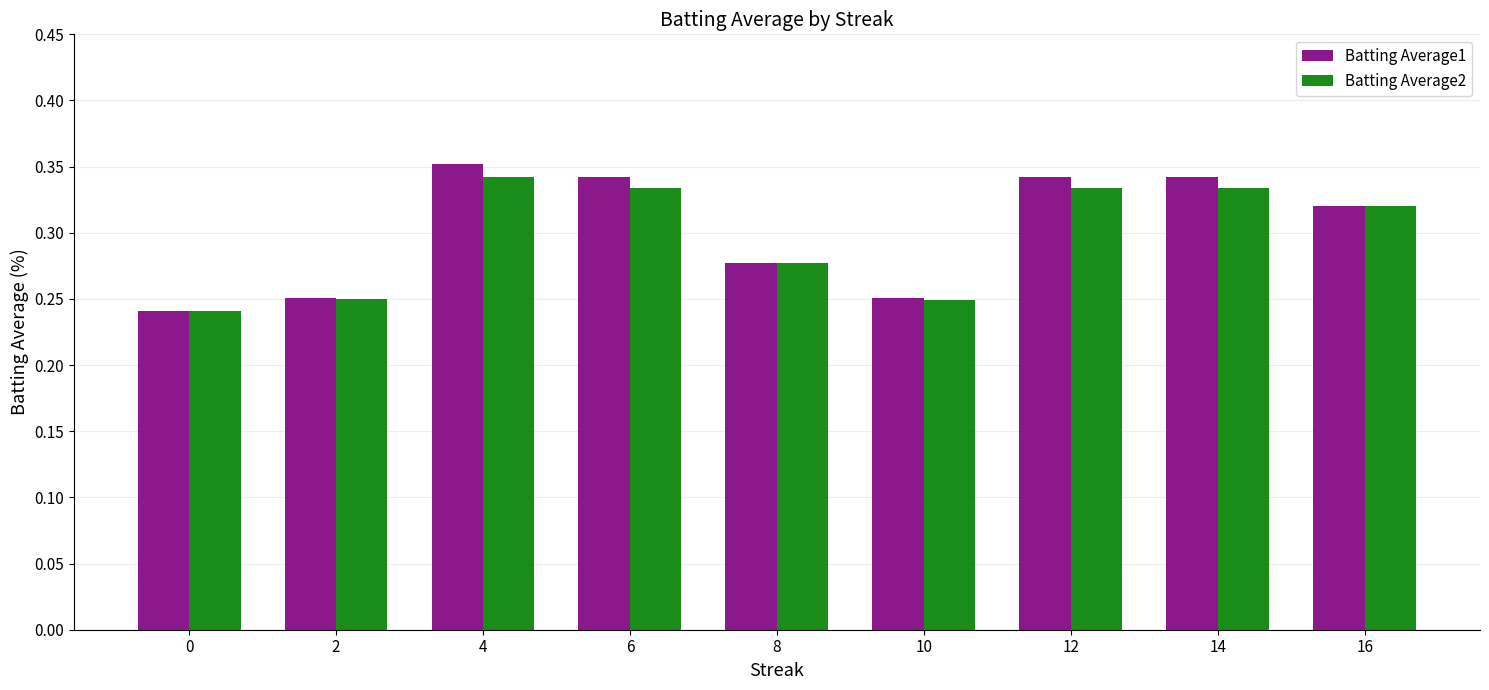

What is the difference between the maximum and minimum values in the Batting Average1 series?

0.1